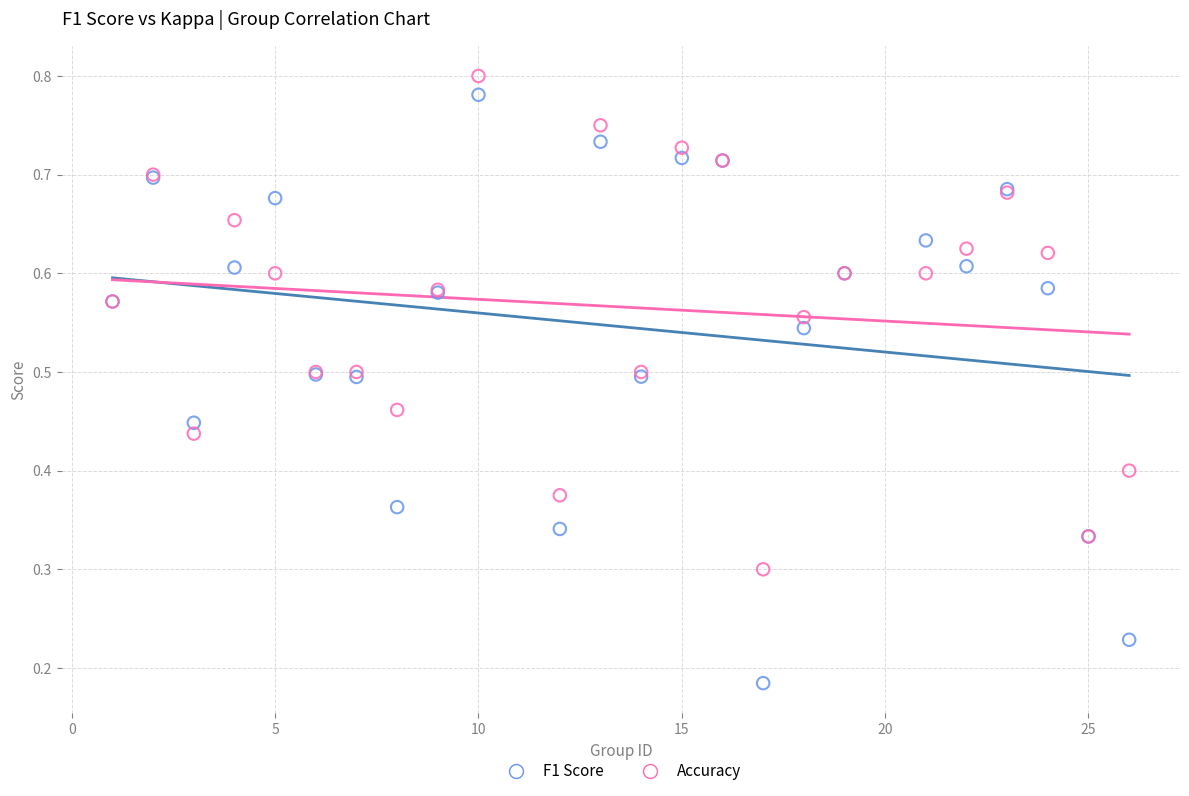

What are all the series names shown in the legend?

F1 Score, Accuracy